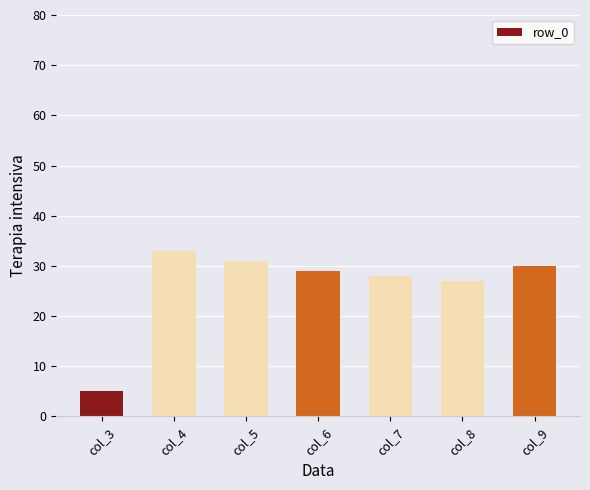

Reading left to right, extract all data points from this chart.

col_3=5	col_4=33	col_5=31	col_6=29	col_7=28	col_8=27	col_9=30